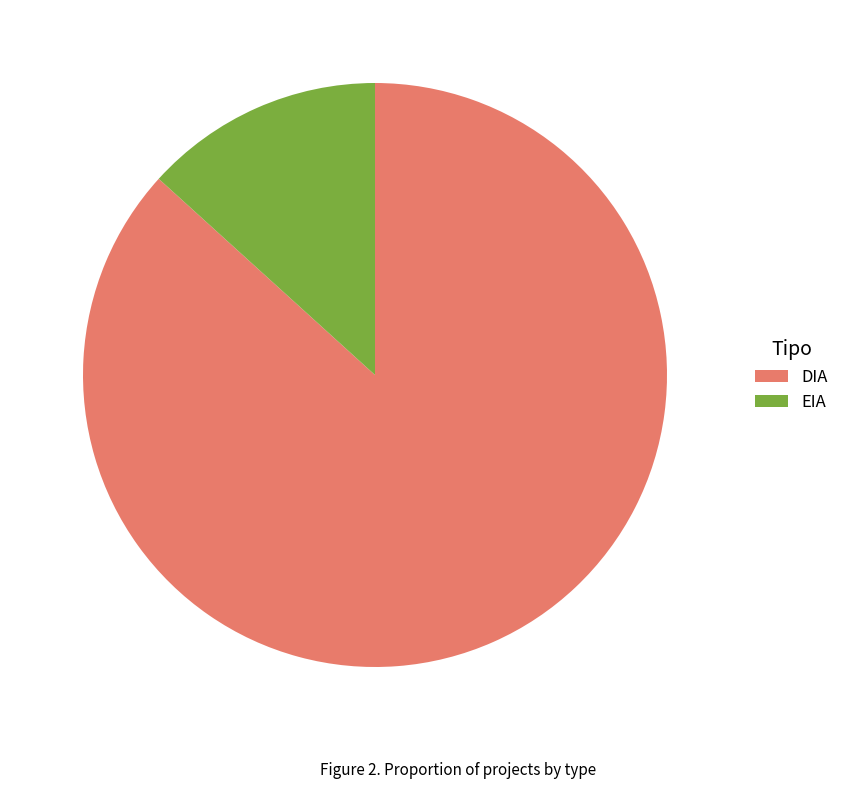

Which category accounts for the majority?

DIA